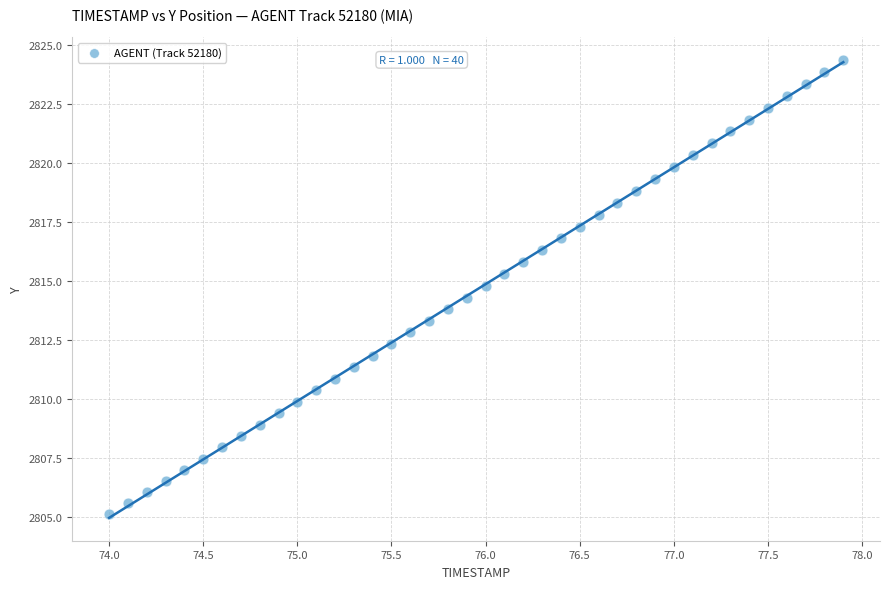

What is the range of X values (max minus min)?

3.9